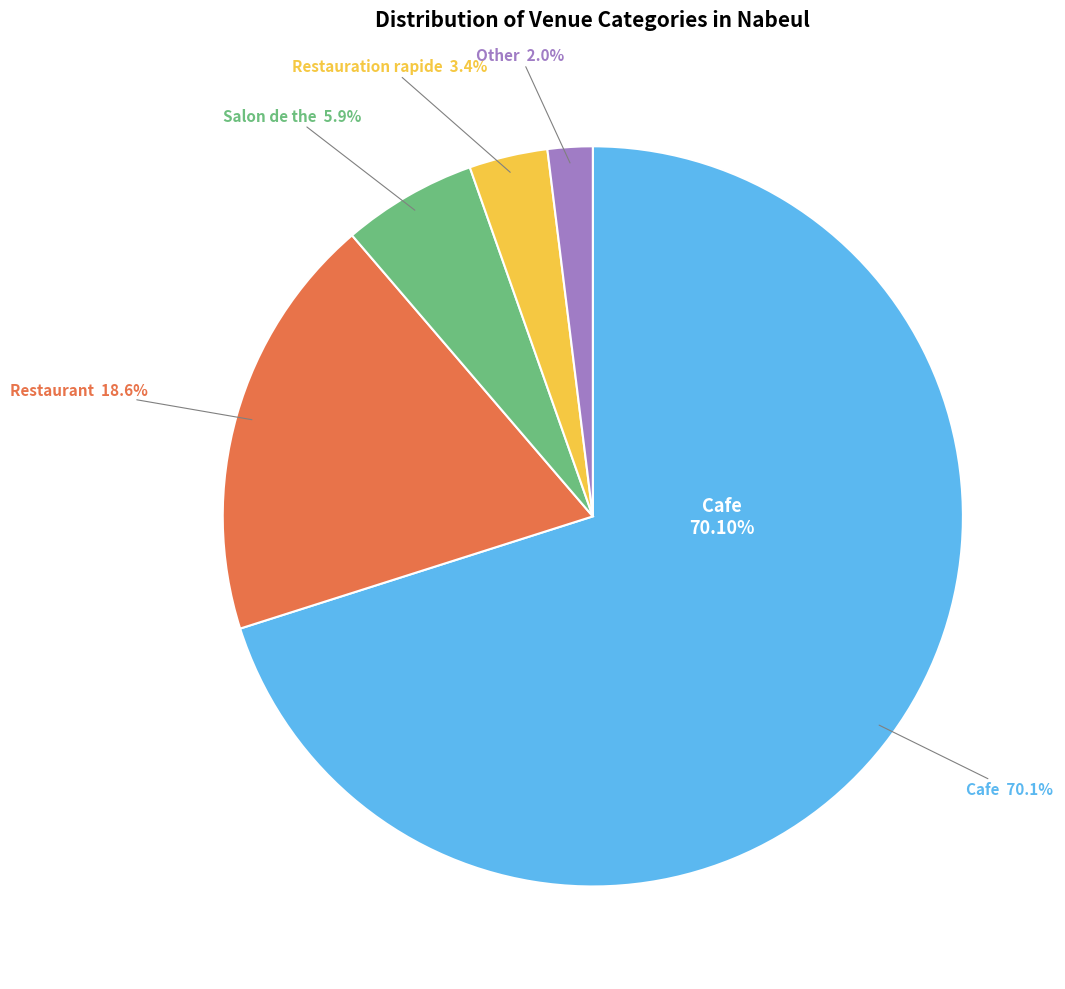

Is Restaurant the majority of the pie?

No